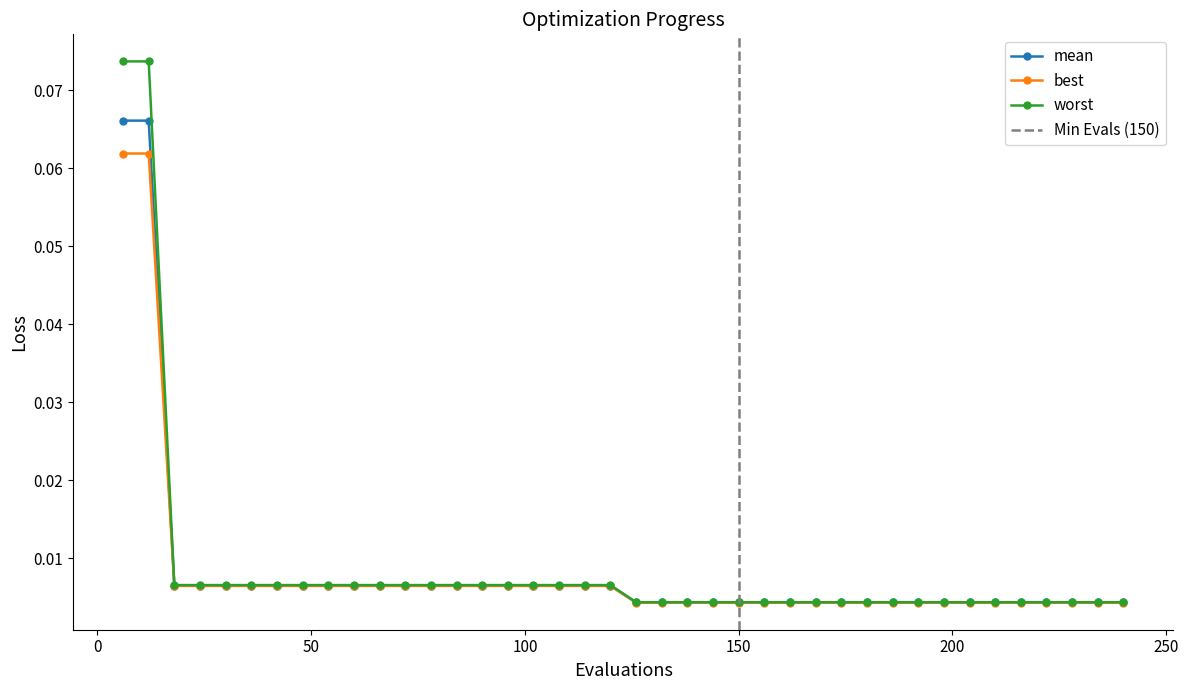

True or false: best and mean intersect in this chart.

False